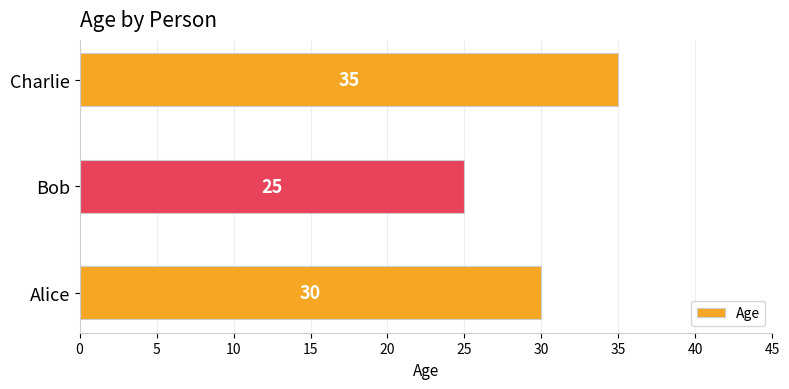

Are the bars grouped side by side (vs. stacked)?

No